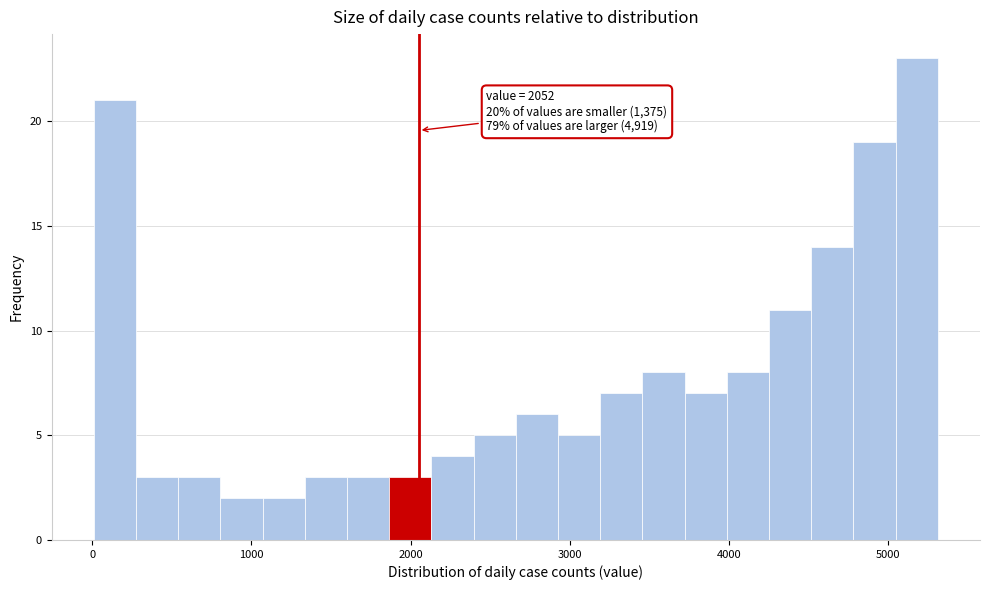

Around what value on the x-axis is the tallest bar? Give the approximate position of its centre, as read against the axis.

5200